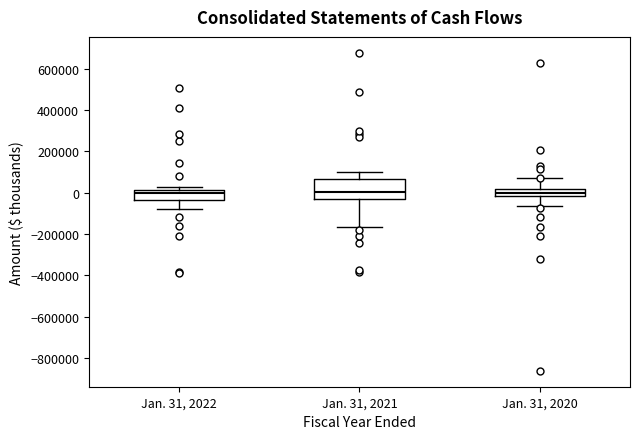

Reading left to right, transcribe this box plot: for each box, give where its median line is, the range the box spans, and where its two whiskers end, as read against the y-axis. The values are not printed on the chart, so give them approximately, as read against the axis.

Jan. 31, 2022: median 0, box -40000 to 20000, whiskers -80000 to 20000 (just above the box's upper edge)
Jan. 31, 2021: median 0, box -40000 to 60000, whiskers -160000 to 100000
Jan. 31, 2020: median 0, box -20000 to 20000, whiskers -60000 to 60000